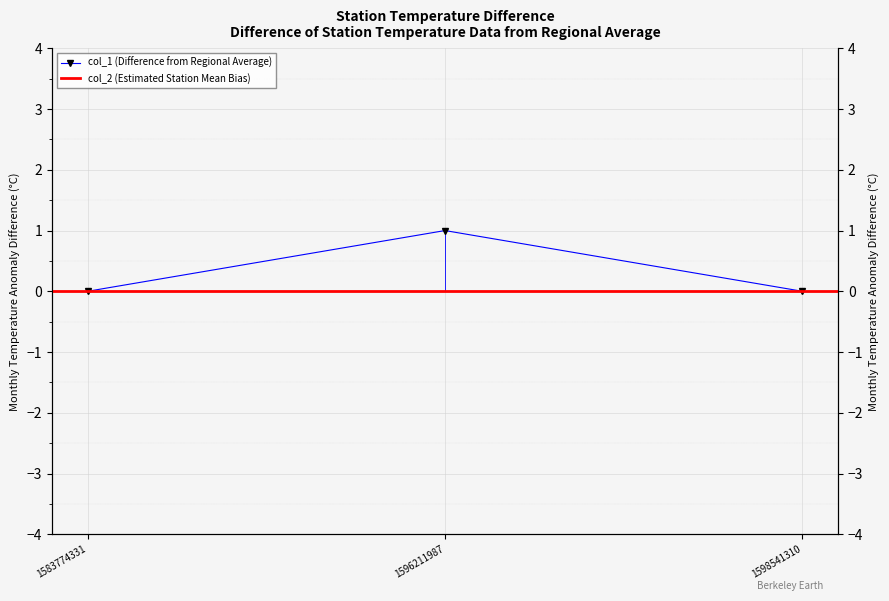

What is the sum of all values?

1